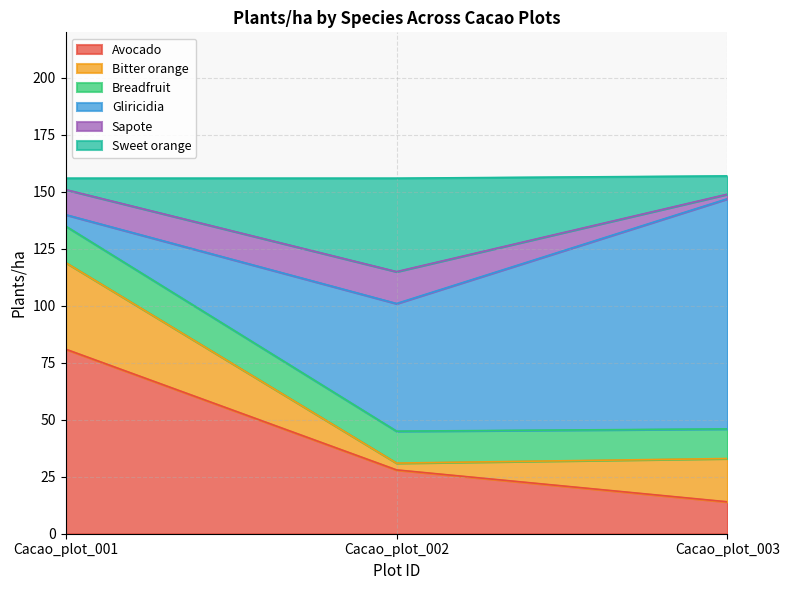

What is the average value of the Gliricidia series?

54